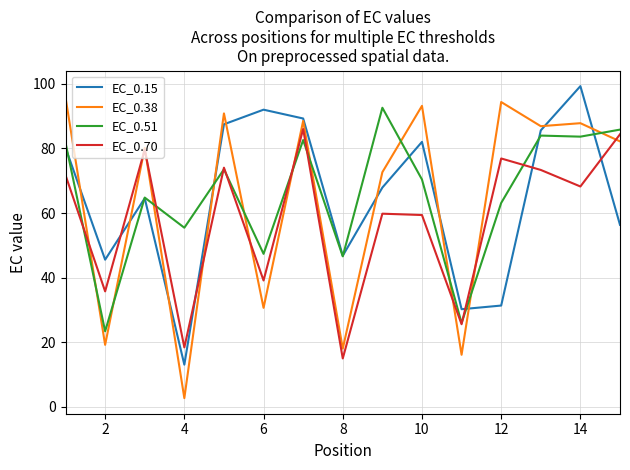

How many times do EC_0.70 and EC_0.15 cross each other?

5